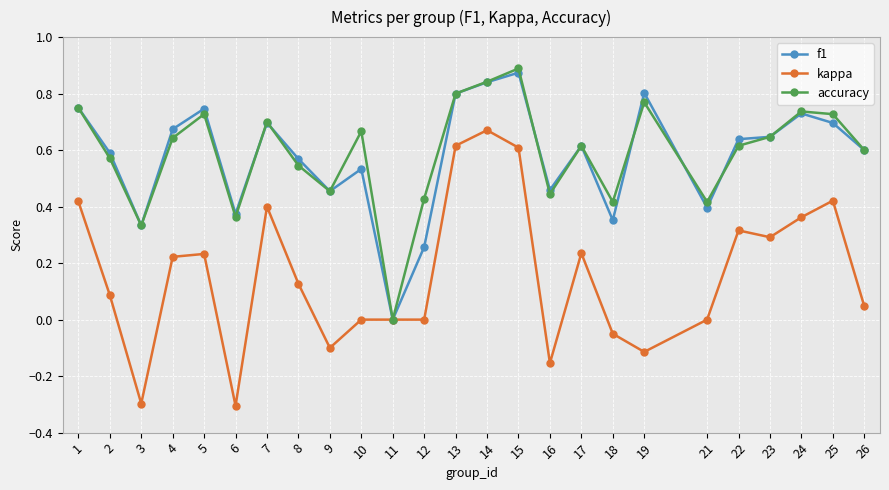

At which label does kappa reach its peak?

14